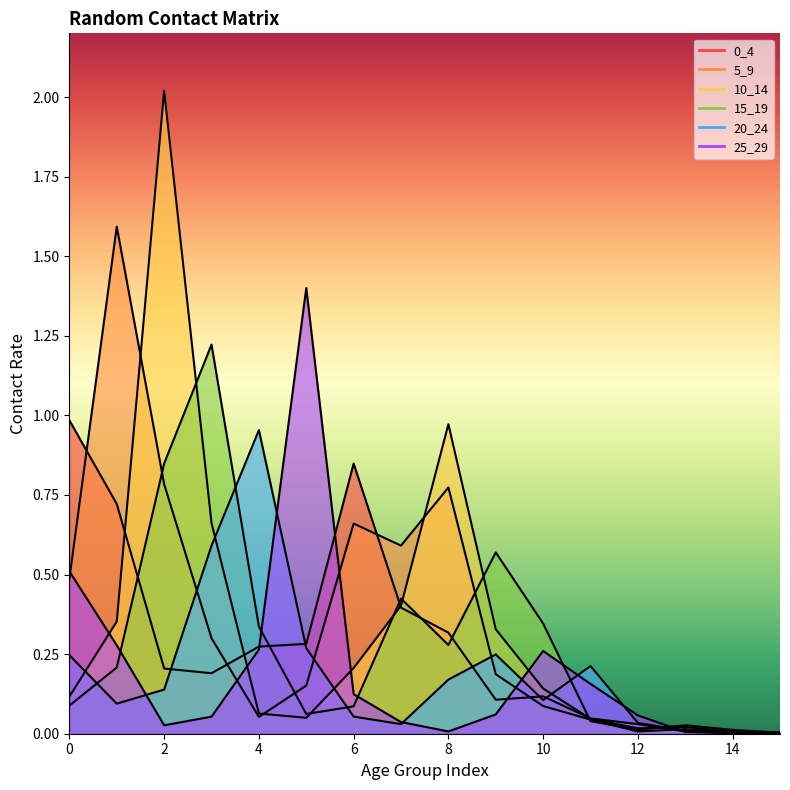

Between which two adjacent categories do 10_14 and 25_29 first intersect?

0 and 1